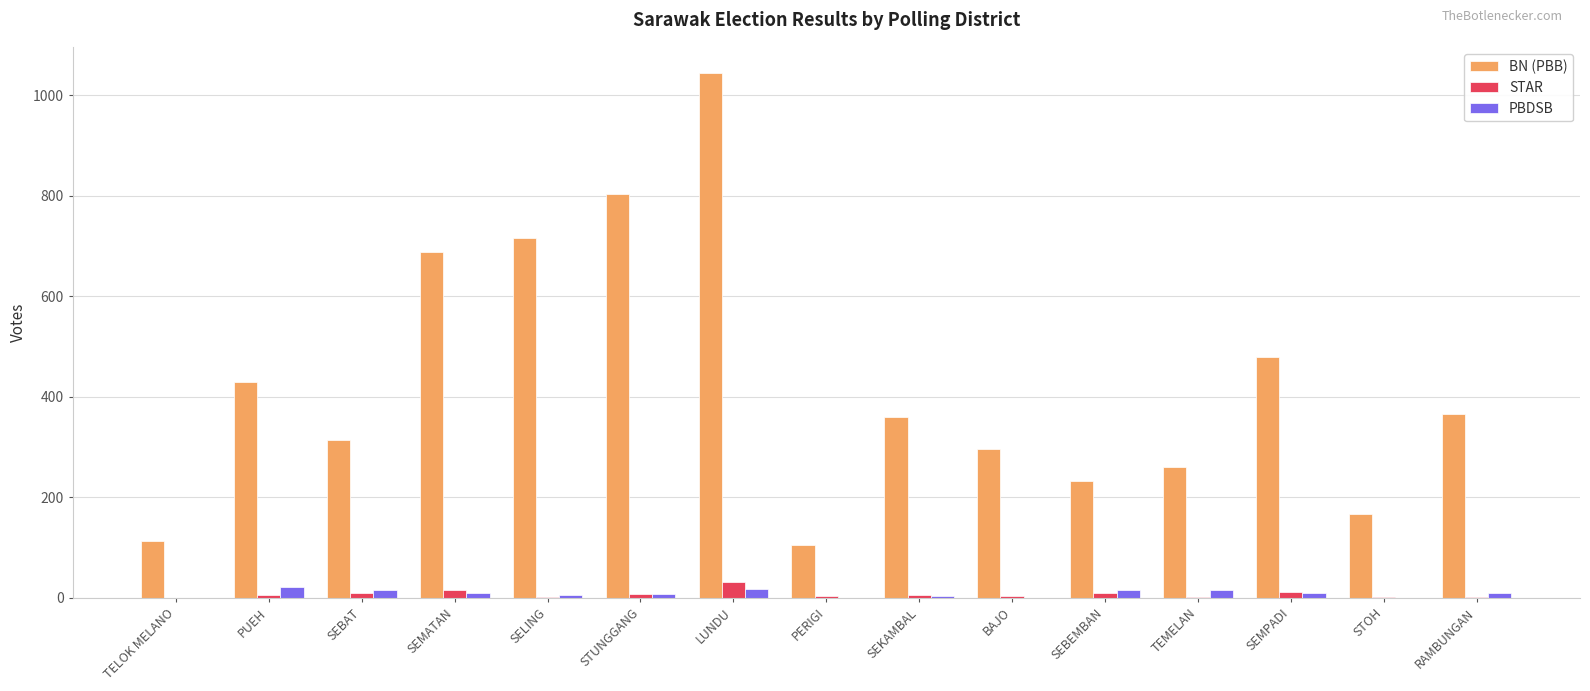

What is the sum of all STAR values?

107